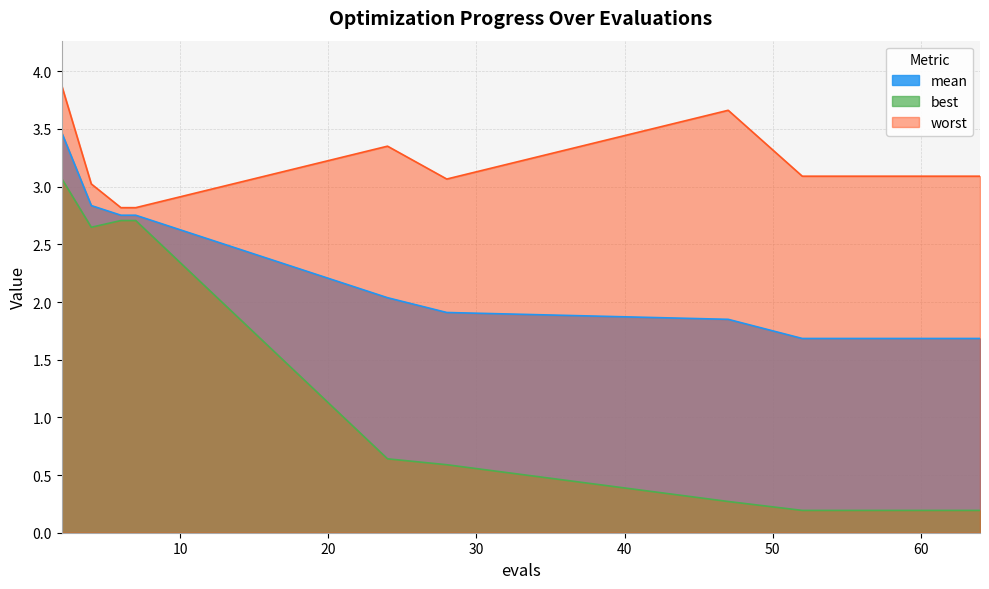

What is the difference between the second highest and minimum values in the mean series?

1.2